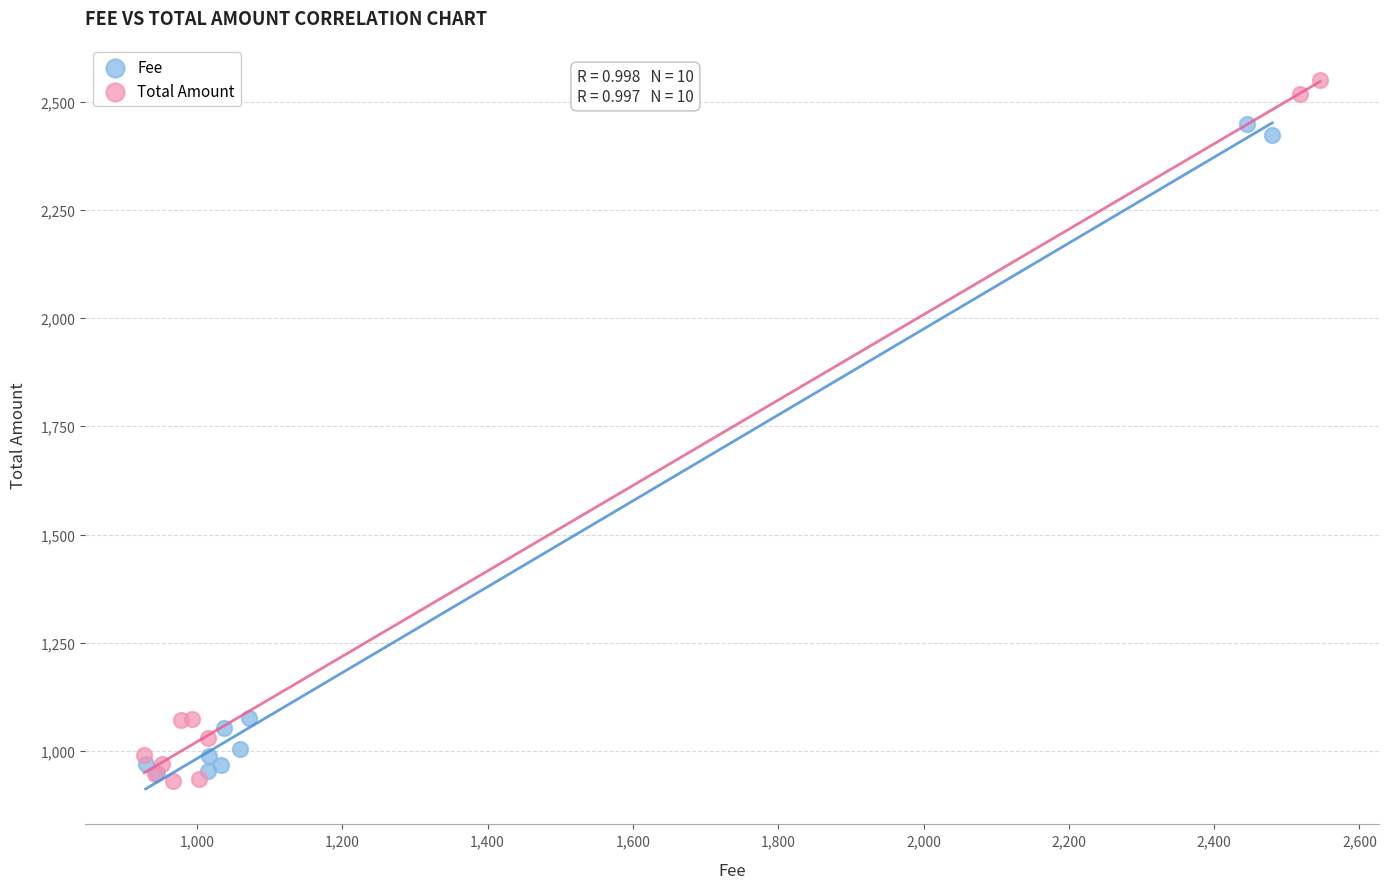

What are all the series names shown in the legend?

Fee, Total Amount